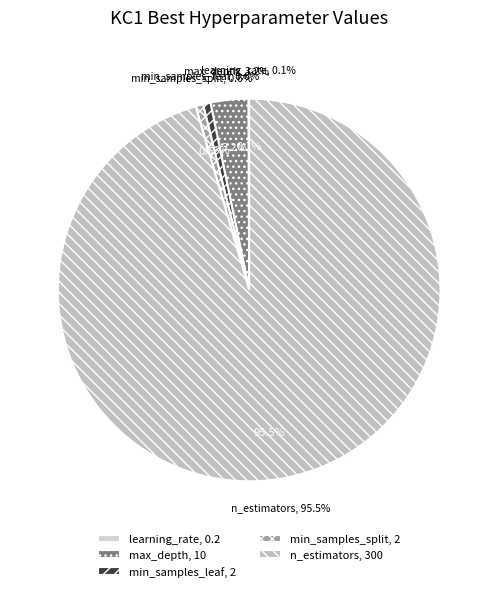

Does n_estimators represent more than half of the total?

Yes